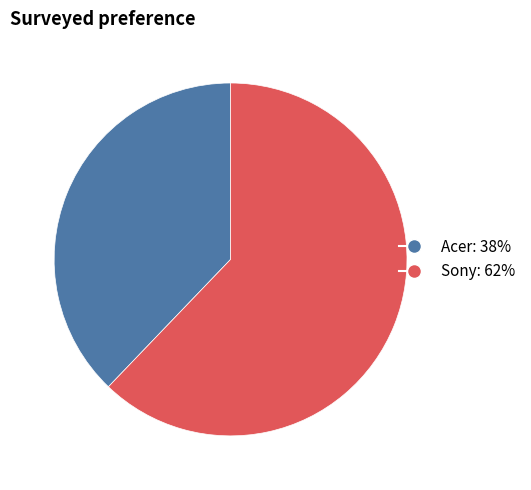

Is the sum of Acer and Sony greater than half?

Yes